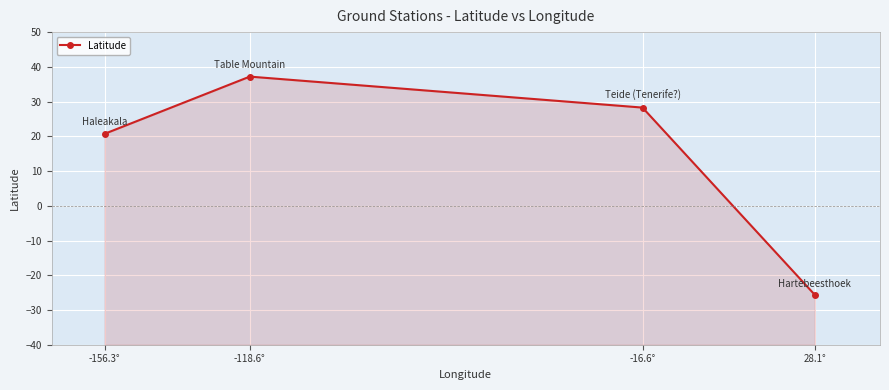

What is the sum of the values at -16.6° and 28.1°?

2.6